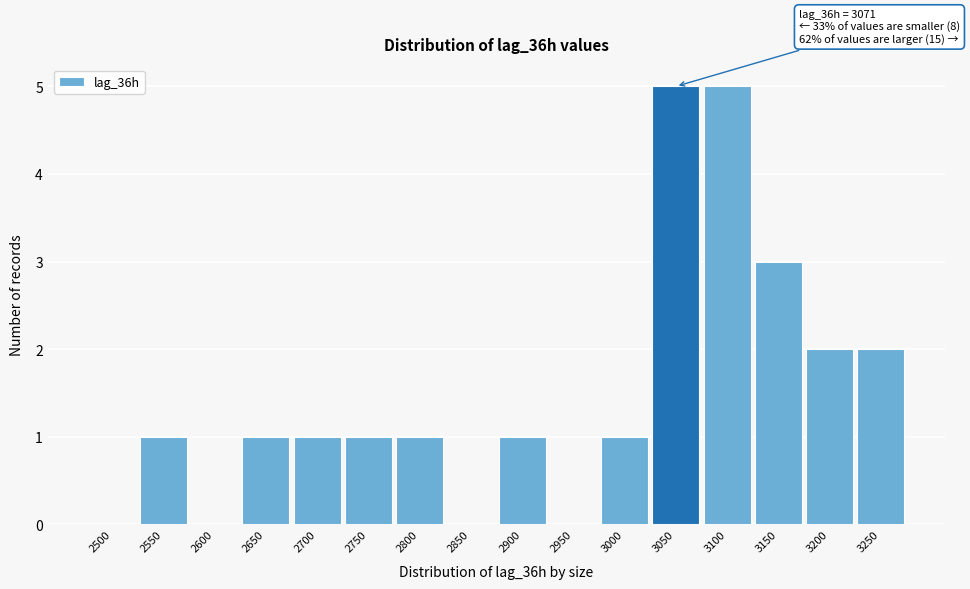

Reading right to left, extract all data points from this chart.

3250=2	3200=2	3150=3	3100=5	3050=5	3000=1	2950=0	2900=1	2850=0	2800=1	2750=1	2700=1	2650=1	2600=0	2550=1	2500=0